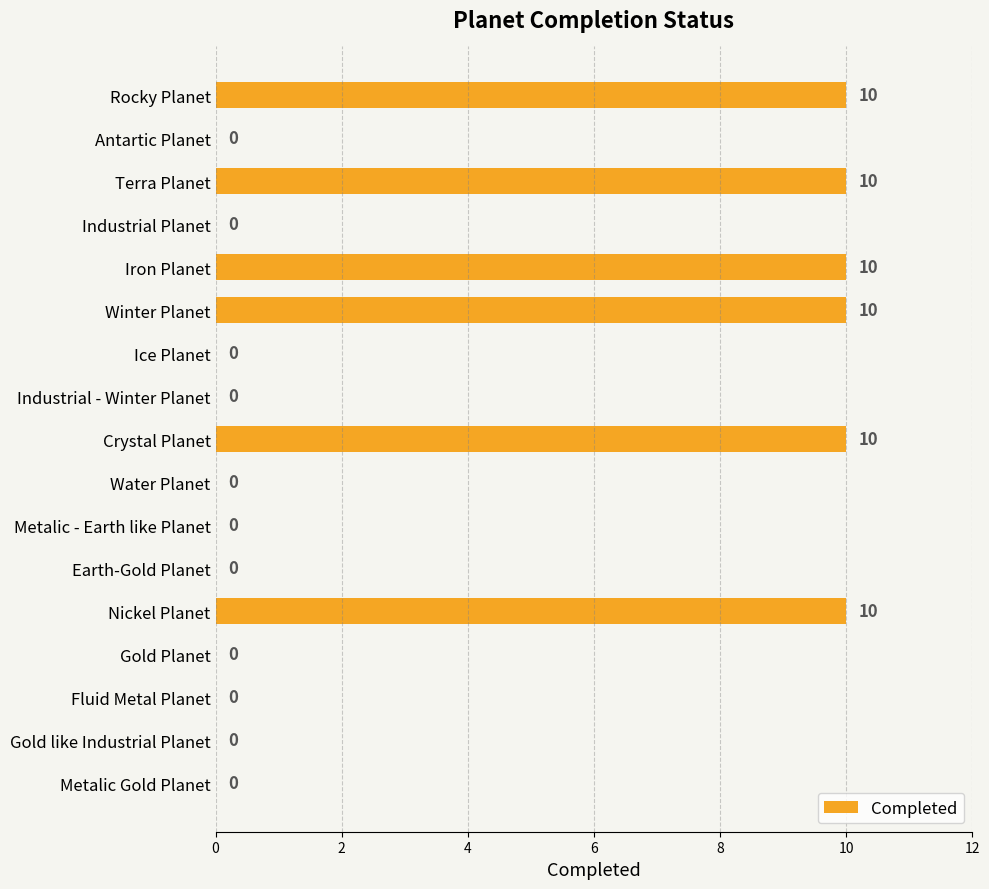

What is the greatest value displayed?

10